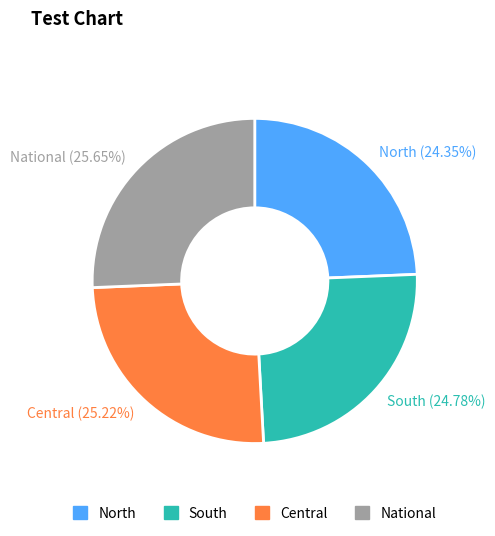

Approximately how many times larger is the value at National compared to South?

1.0